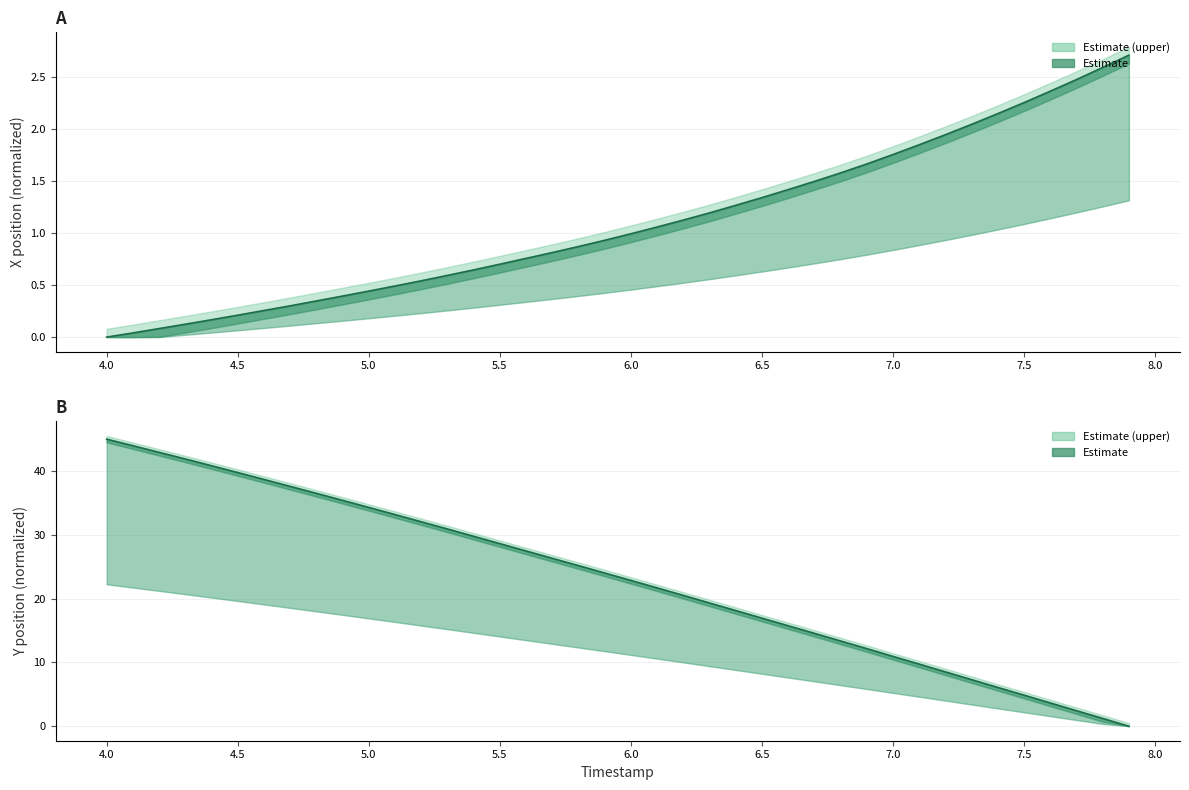

True or false: X center and Y center intersect in this chart.

True